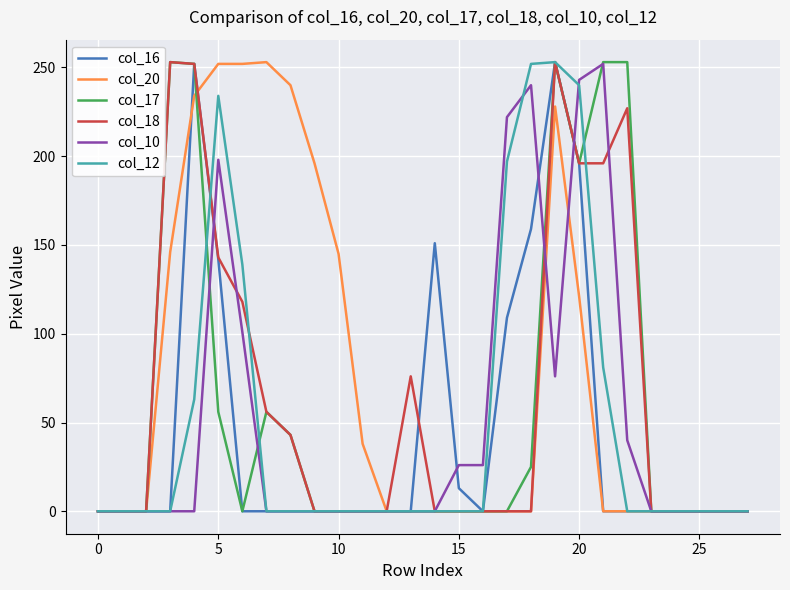

How many lines are shown in the chart?

6